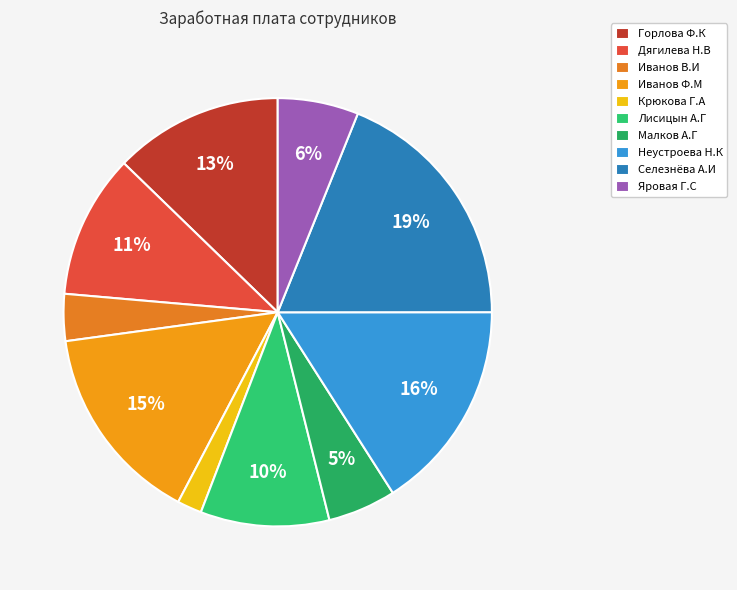

What percentage do Лисицын А.Г and Дягилева Н.В together represent?

20.6%